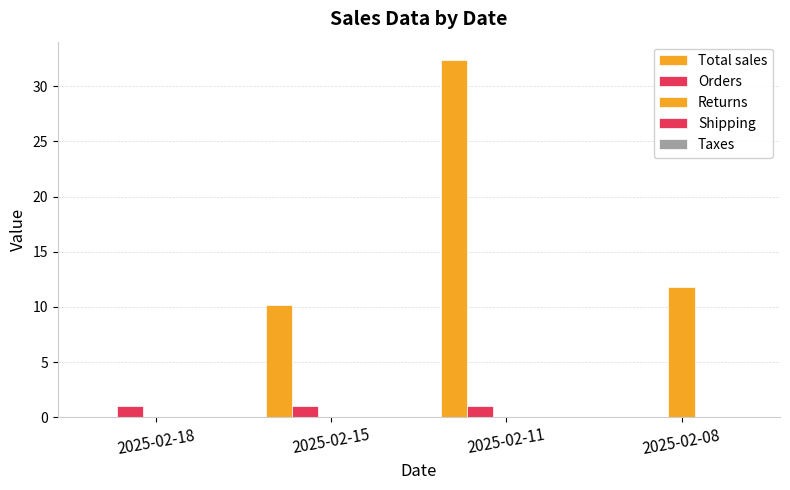

Rank the series at 2025-02-08 from highest to lowest value.

Returns, Total sales, Orders, Shipping, Taxes